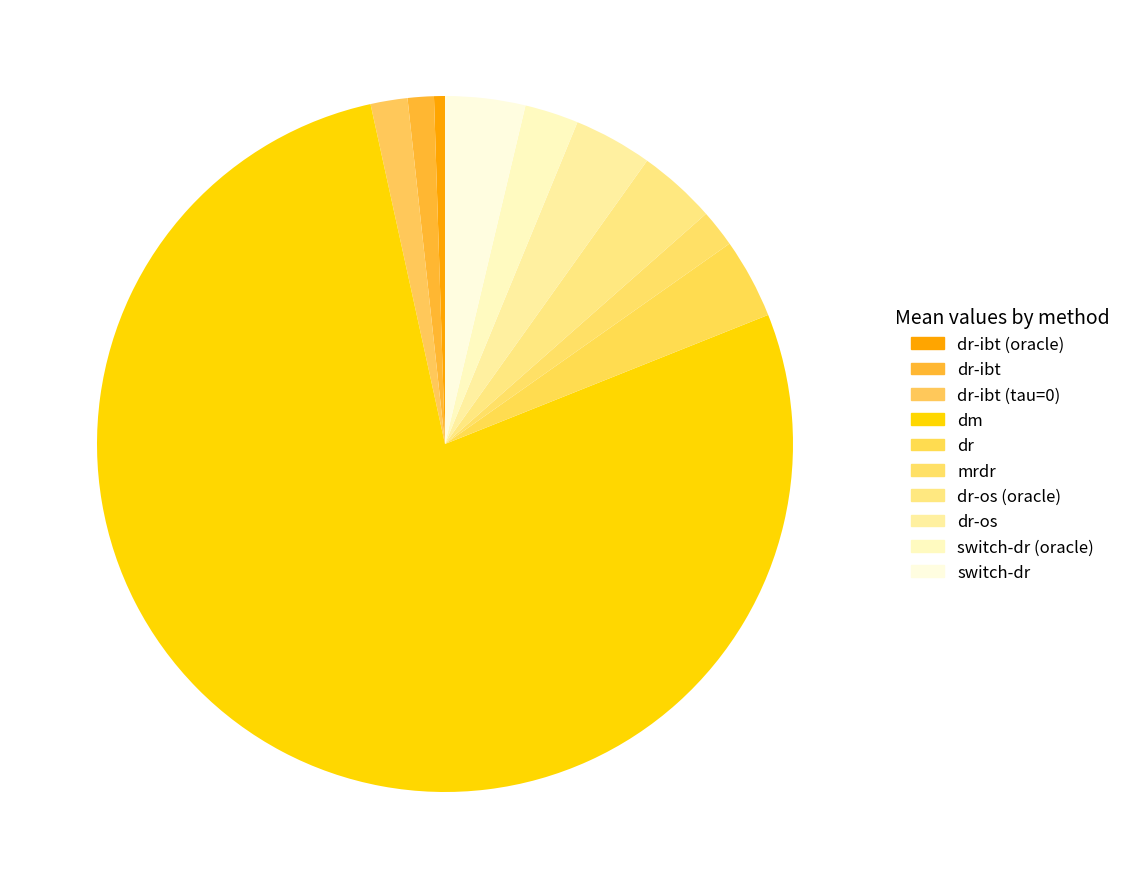

Count the number of slices in the pie.

10